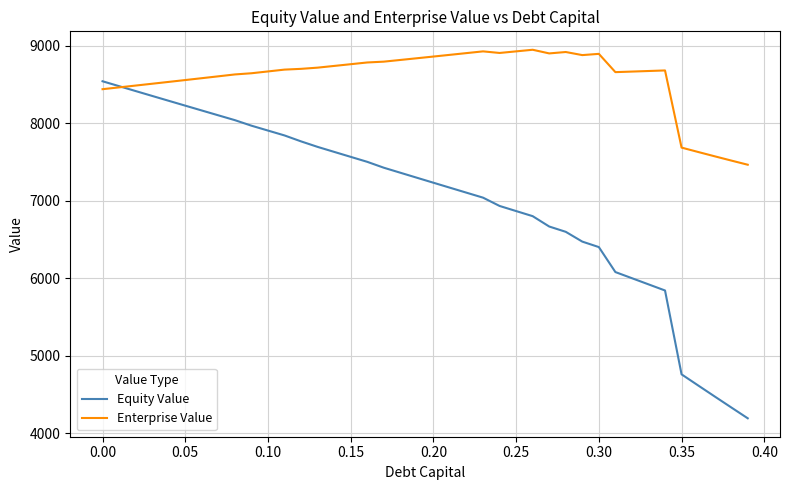

Rank the series by their average value, from lowest to highest.

Equity Value, Enterprise Value